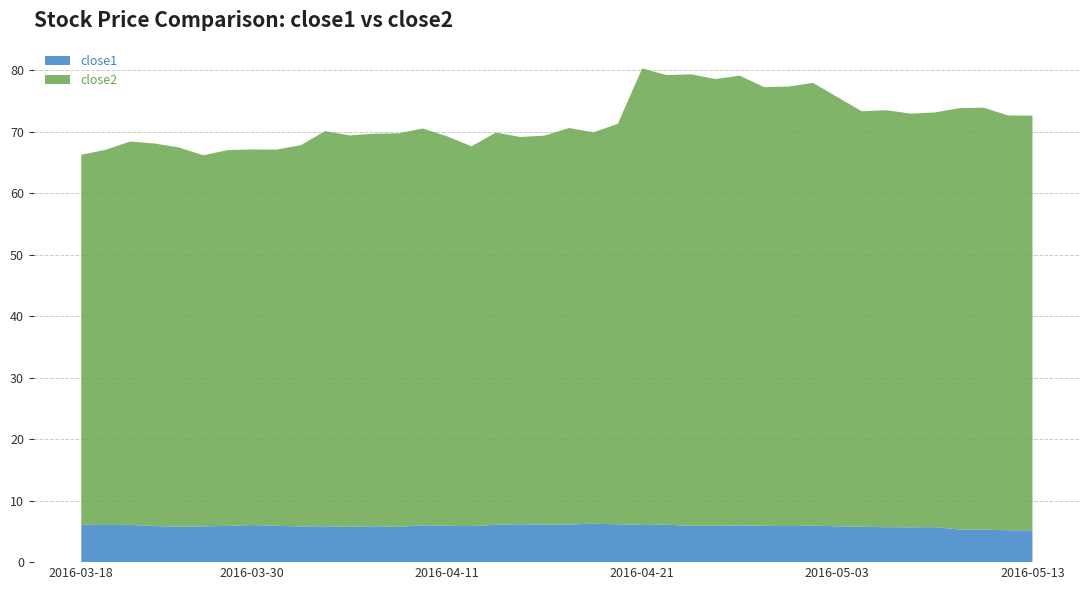

Reading right to left, extract all data points from this chart.

close1: 2016-05-13=5.2	2016-05-12=5.2	2016-05-11=5.3	2016-05-10=5.3	2016-05-09=5.7	2016-05-06=5.7	2016-05-05=5.7	2016-05-04=5.8	2016-05-03=5.8	2016-05-02=5.9	2016-04-29=5.9	2016-04-28=5.9	2016-04-27=6.0	2016-04-26=5.9	2016-04-25=5.9	2016-04-22=6.1	2016-04-21=6.0	2016-04-20=6.2	2016-04-19=6.2	2016-04-18=6.1	2016-04-15=6.1	2016-04-14=6.2	2016-04-13=6.1	2016-04-12=5.9	2016-04-11=5.9	2016-04-08=6.0	2016-04-07=5.7	2016-04-06=5.8	2016-04-05=5.7	2016-04-04=5.8	2016-04-01=5.8	2016-03-31=5.9	2016-03-30=6.0	2016-03-29=5.9	2016-03-28=5.8	2016-03-24=5.8	2016-03-23=5.9	2016-03-22=6.1	2016-03-21=6.0	2016-03-18=6.1
close2: 2016-05-13=67.5	2016-05-12=67.5	2016-05-11=68.6	2016-05-10=68.5	2016-05-09=67.4	2016-05-06=67.3	2016-05-05=67.8	2016-05-04=67.6	2016-05-03=69.8	2016-05-02=72.0	2016-04-29=71.5	2016-04-28=71.3	2016-04-27=73.2	2016-04-26=72.7	2016-04-25=73.4	2016-04-22=73.1	2016-04-21=74.3	2016-04-20=65.1	2016-04-19=63.7	2016-04-18=64.5	2016-04-15=63.3	2016-04-14=63.0	2016-04-13=63.8	2016-04-12=61.8	2016-04-11=63.3	2016-04-08=64.5	2016-04-07=64.0	2016-04-06=63.8	2016-04-05=63.7	2016-04-04=64.3	2016-04-01=62.0	2016-03-31=61.2	2016-03-30=61.1	2016-03-29=61.1	2016-03-28=60.4	2016-03-24=61.7	2016-03-23=62.2	2016-03-22=62.3	2016-03-21=61.0	2016-03-18=60.2